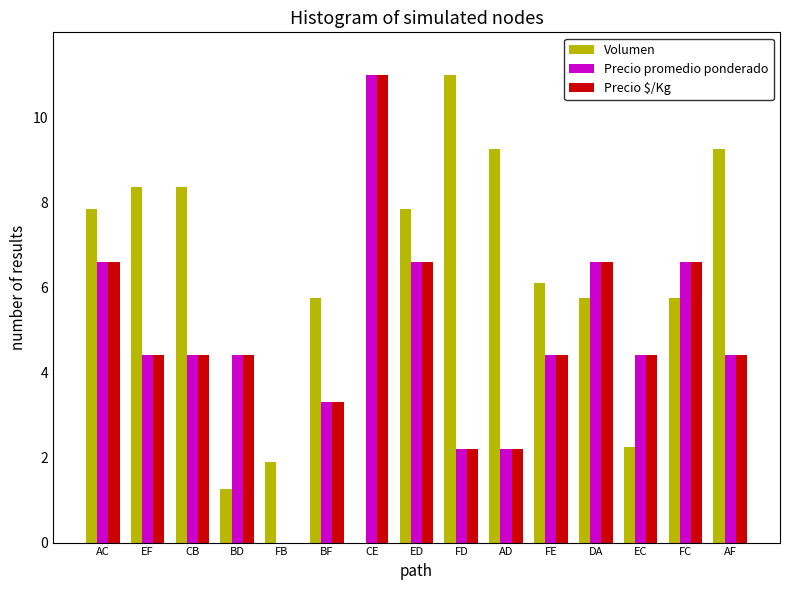

What is the total value across all series at FE?

14.9